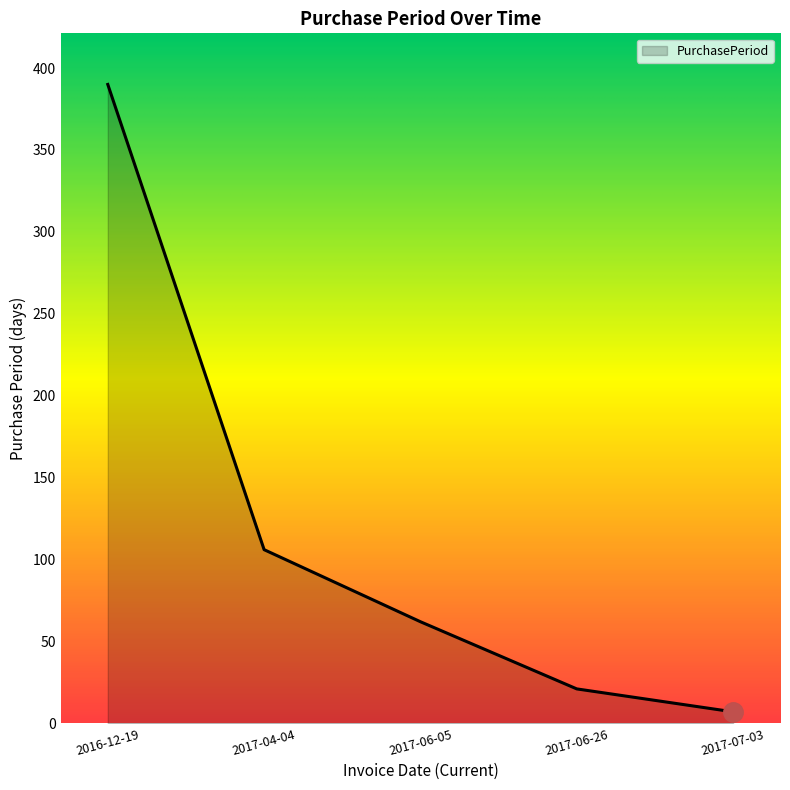

What is the greatest value displayed?

390